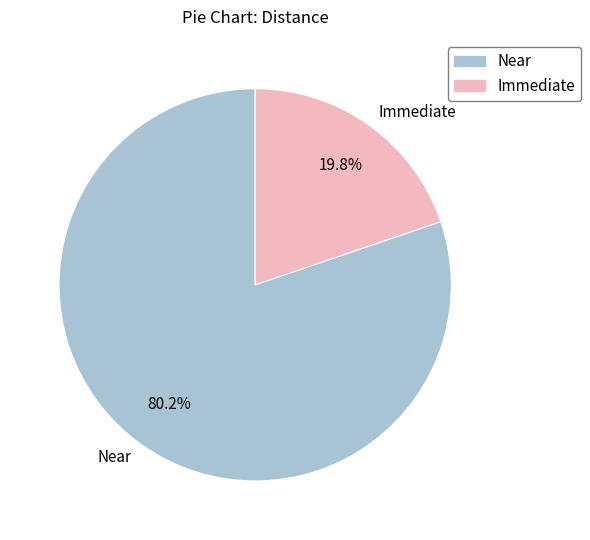

Rank the categories by value from lowest to highest.

Immediate, Near